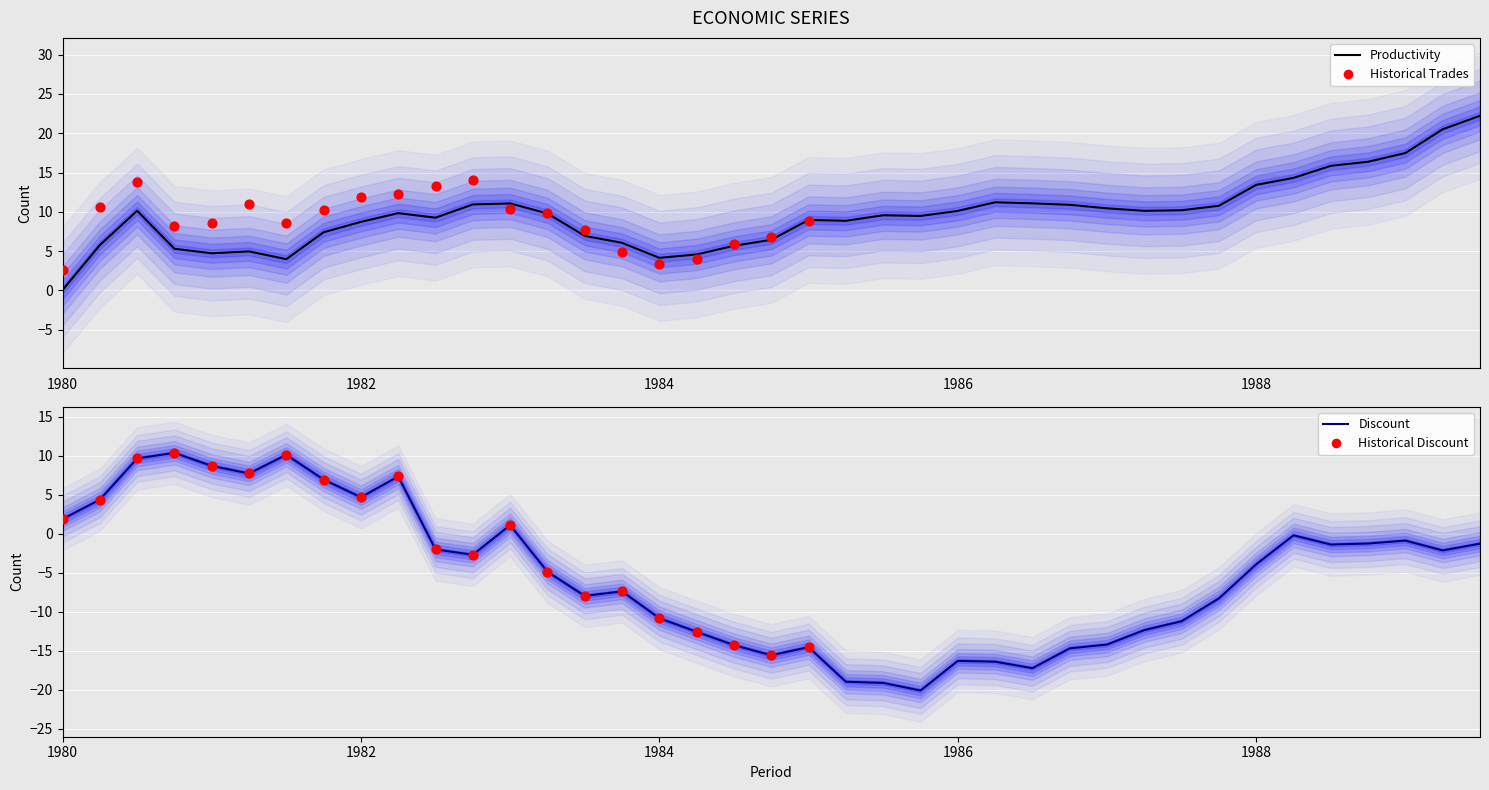

Which series has the largest total across all categories?

Productivity